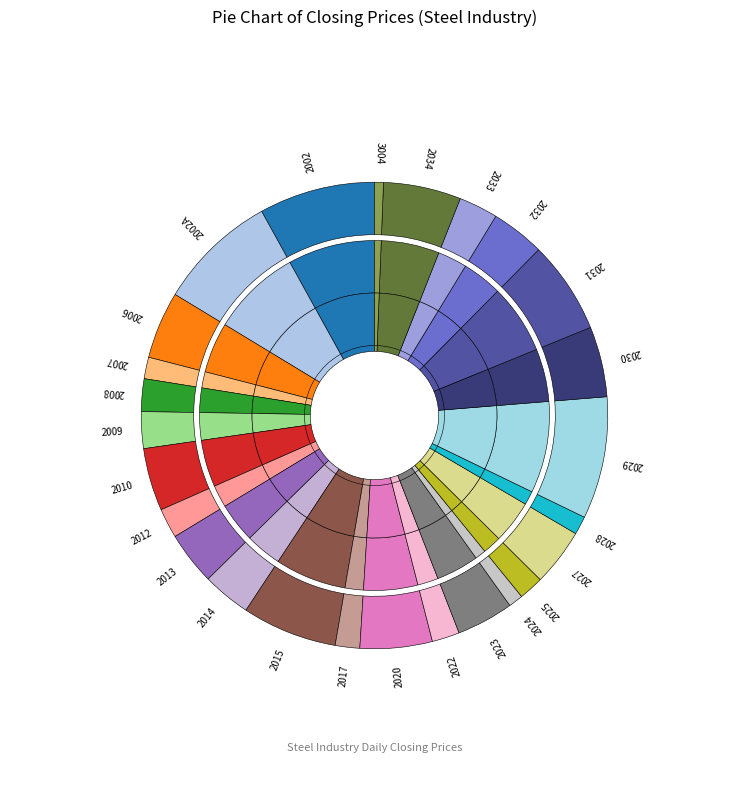

To the nearest percent, what is the difference between the 2006 and 2029 slice percentages?

4%